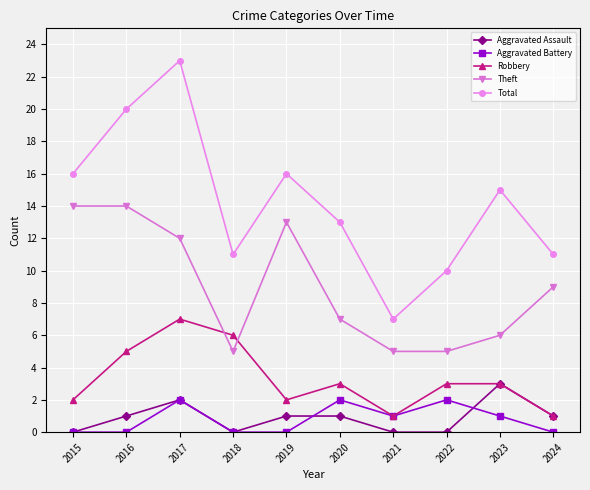

What is the sum of all Robbery values?

33